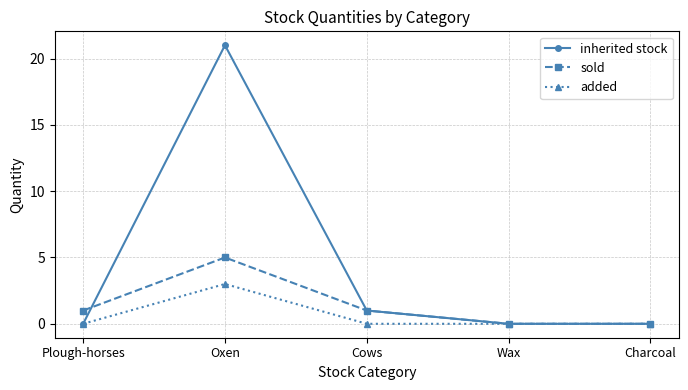

True or false: sold has more than 0 interior local peaks.

True